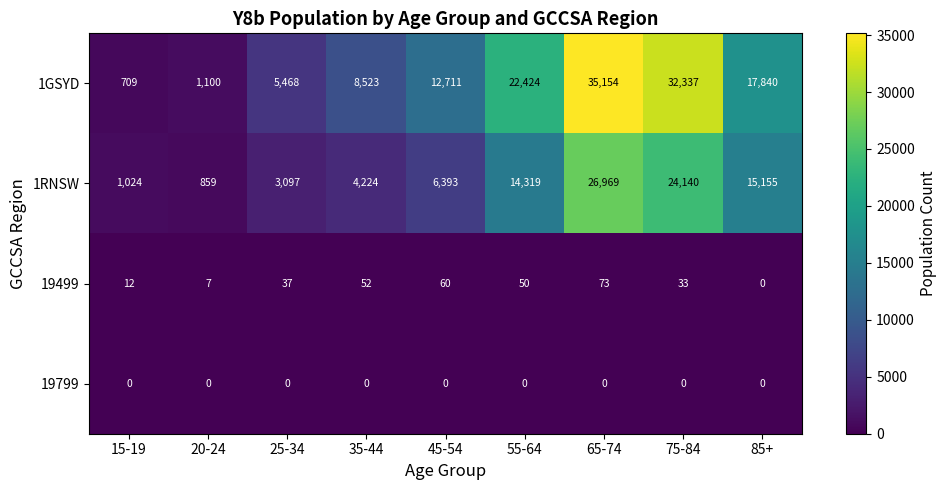

What is the total value across all series at 35-44?

12799